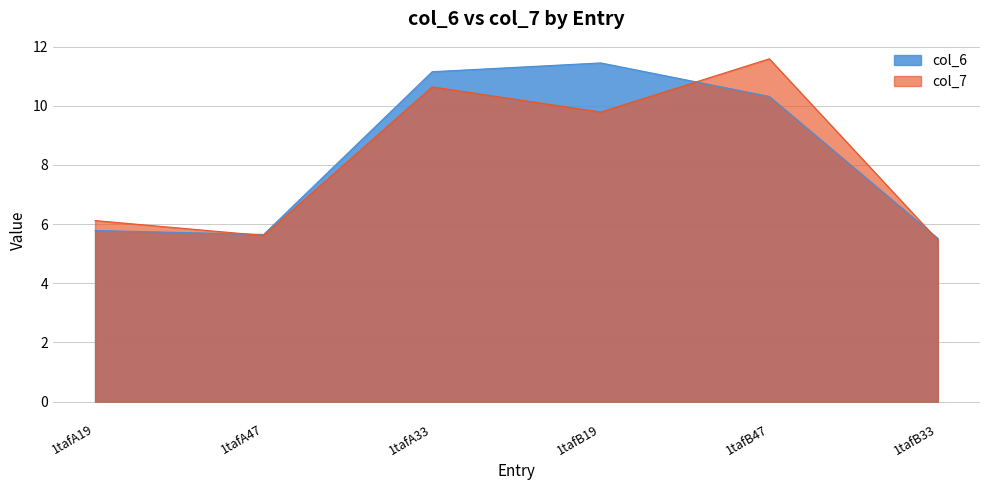

Rank the categories by col_6 value from highest to lowest.

1tafB19, 1tafA33, 1tafB47, 1tafA19, 1tafA47, 1tafB33